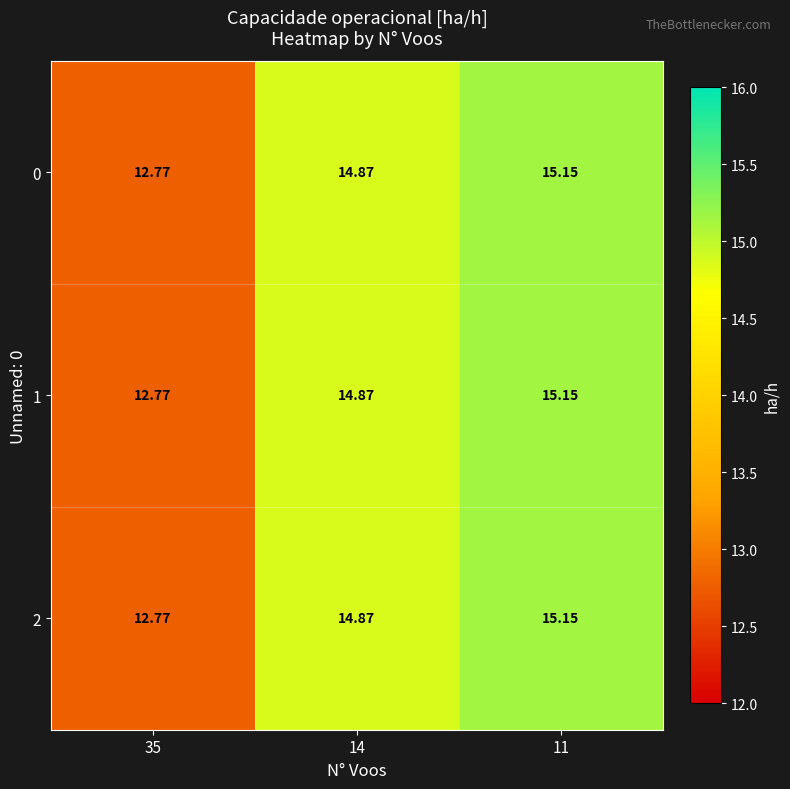

Is the value of 0 at 11 greater than the value of 2 at 35?

Yes